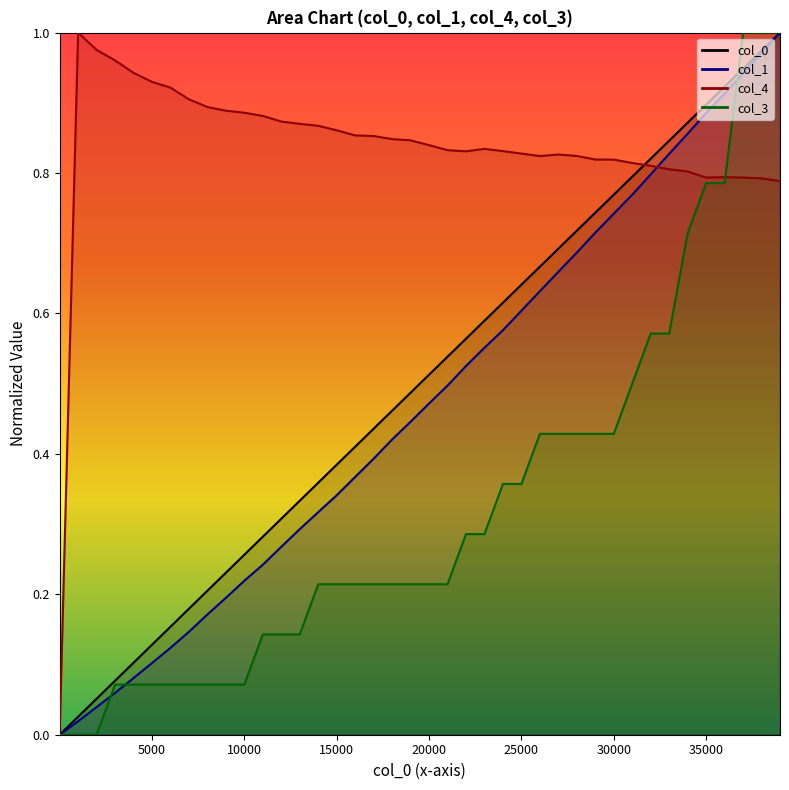

True or false: col_1 line and col_0 line cross at least once.

False